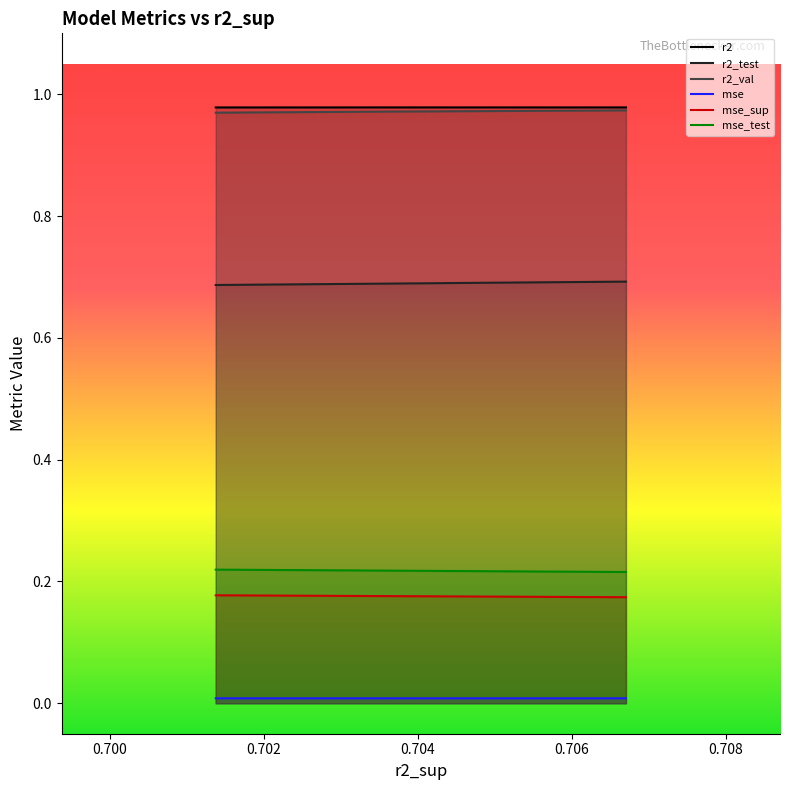

How many lines are shown in the chart?

6